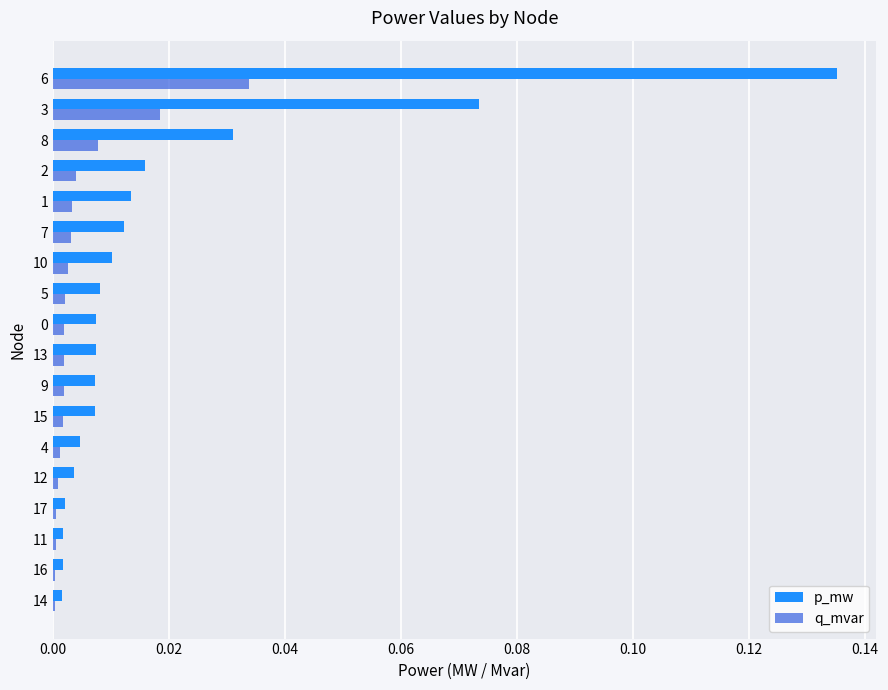

What is the sum of all p_mw values?

0.3